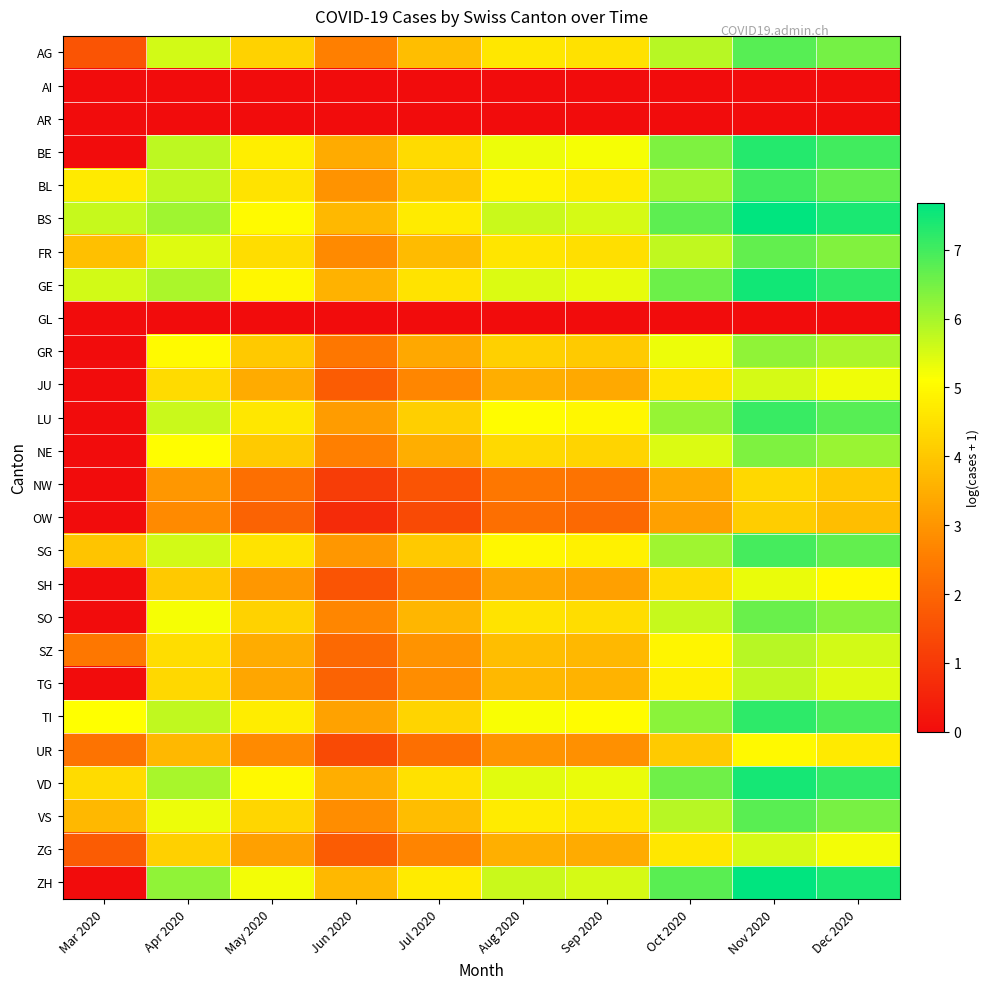

How many categories are shown in the chart?

10